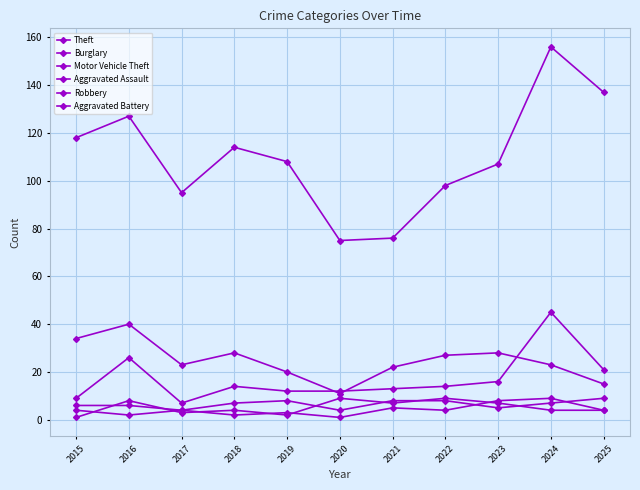

Is it true that Aggravated Assault equals 8 at 2022?

True